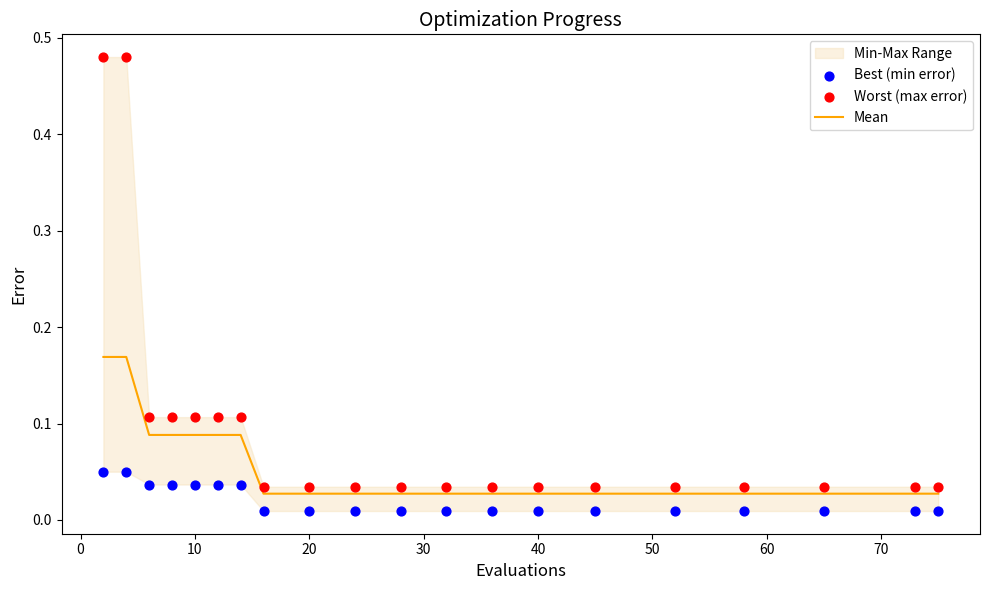

Which series contains the highest Y value?

Worst (max error)